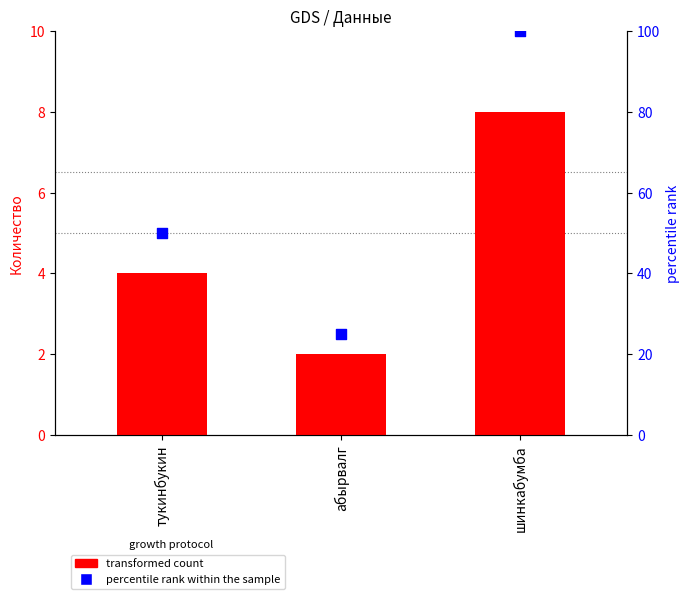

At which category is the sum across all series the highest?

шинкабумба